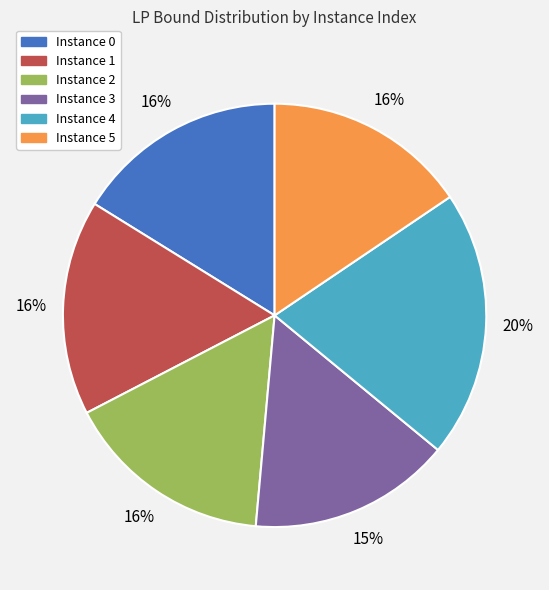

Is there a majority slice in this chart?

No